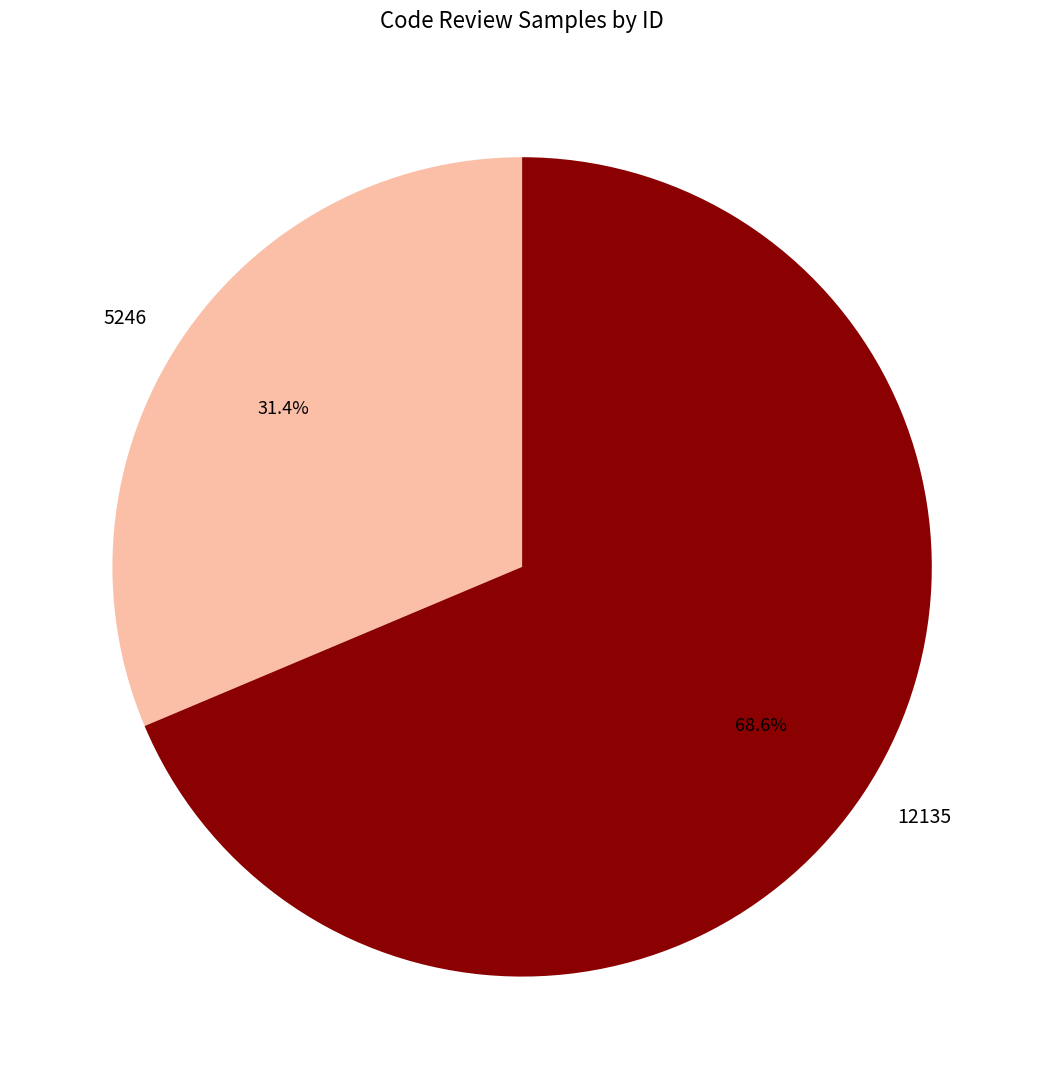

Is it true that 5246 is 31% of the pie?

True